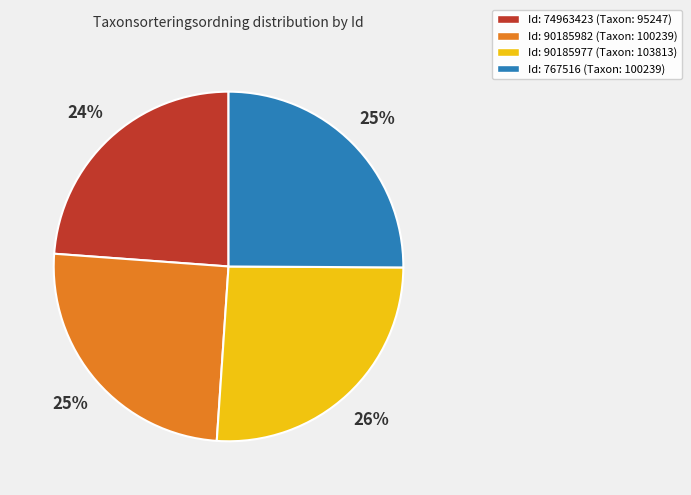

The Id: 90185982 (Taxon: 100239) slice represents 15% of the pie. True or false?

False